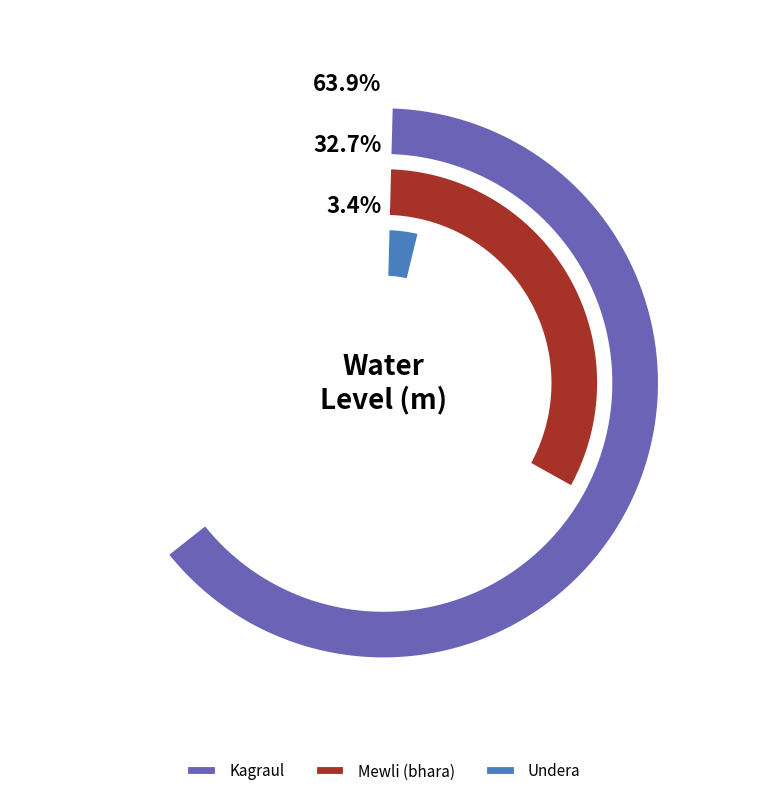

True or false: Undera accounts for 3% of the total.

True